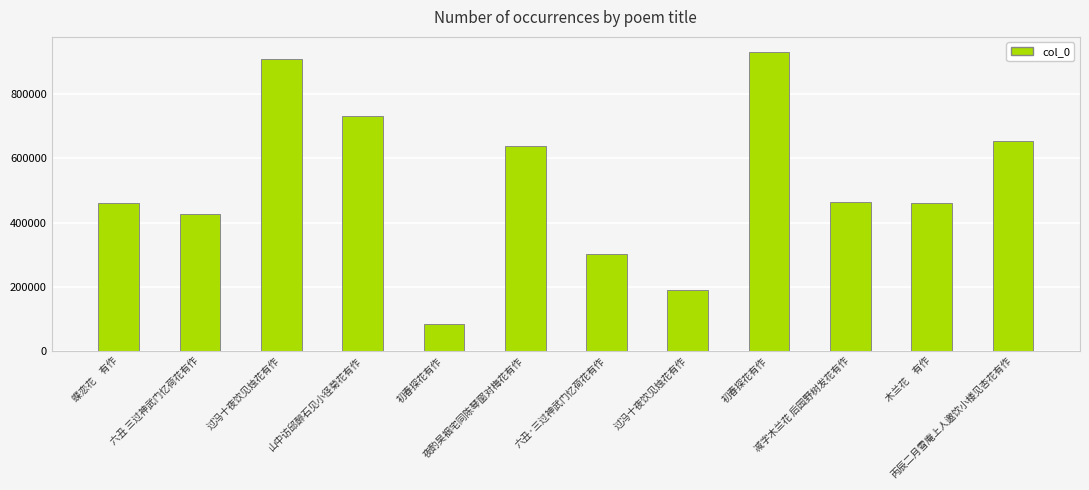

Rank the categories by value from highest to lowest.

初春探花有作, 过冯十夜饮见烛花有作, 山中访邱醉石见小径菊花有作, 丙辰二月雪庵上人邀饮小楼见杏花有作, 夜酌吴裀宅同陈琴窗对梅花有作, 减字木兰花 后园野树发花有作, 蝶恋花　有作, 木兰花　有作, 六丑 三过神武门忆荷花有作, 六丑·三过神武门忆荷花有作, 过冯十夜饮见烛花有作, 初春探花有作